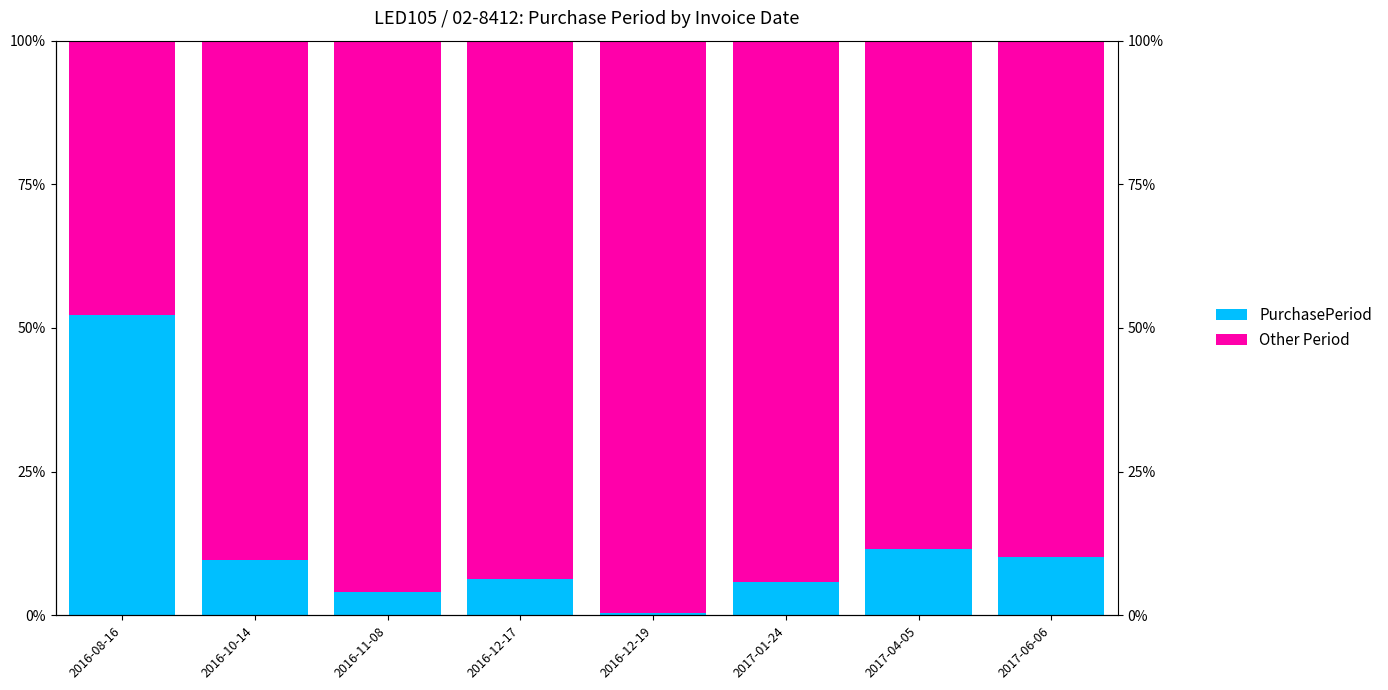

What value does the PurchasePeriod series have at 2017-06-06?

10.1